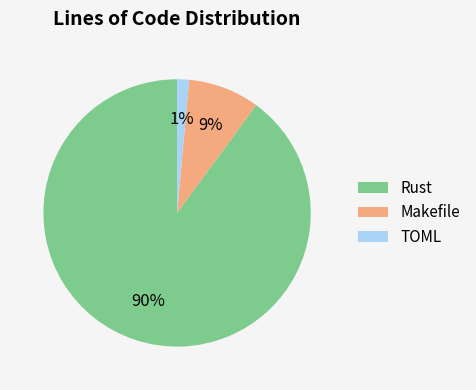

What is the largest slice in the pie chart?

Rust